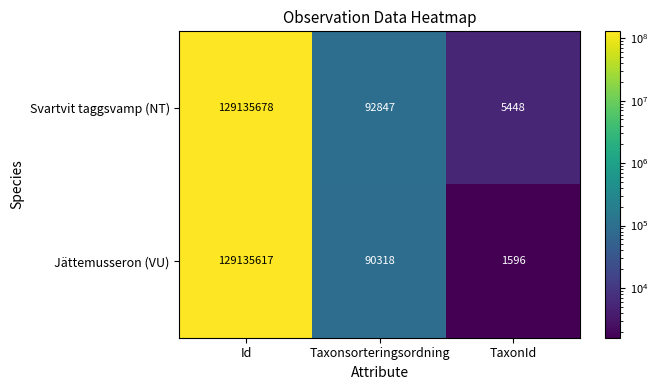

Where is Svartvit taggsvamp (NT) nearest to the value 64570563?

Taxonsorteringsordning